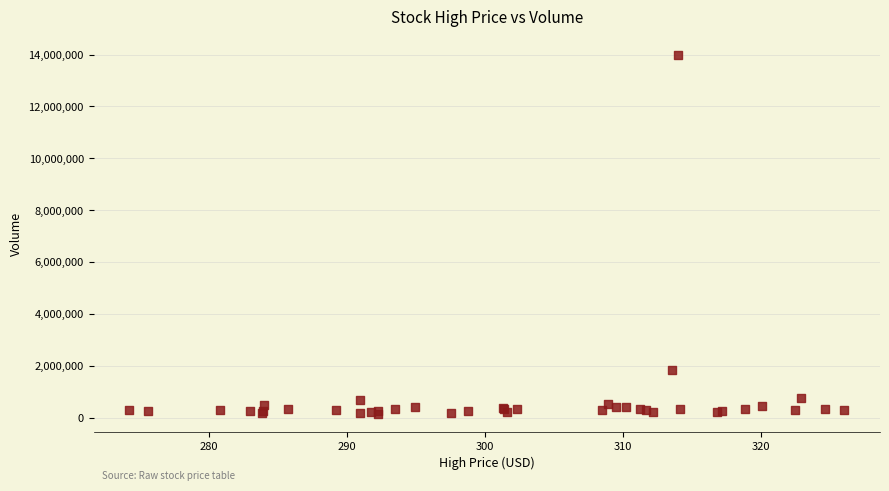

What Y value in the scatter plot is closest to 7082550?

1832600